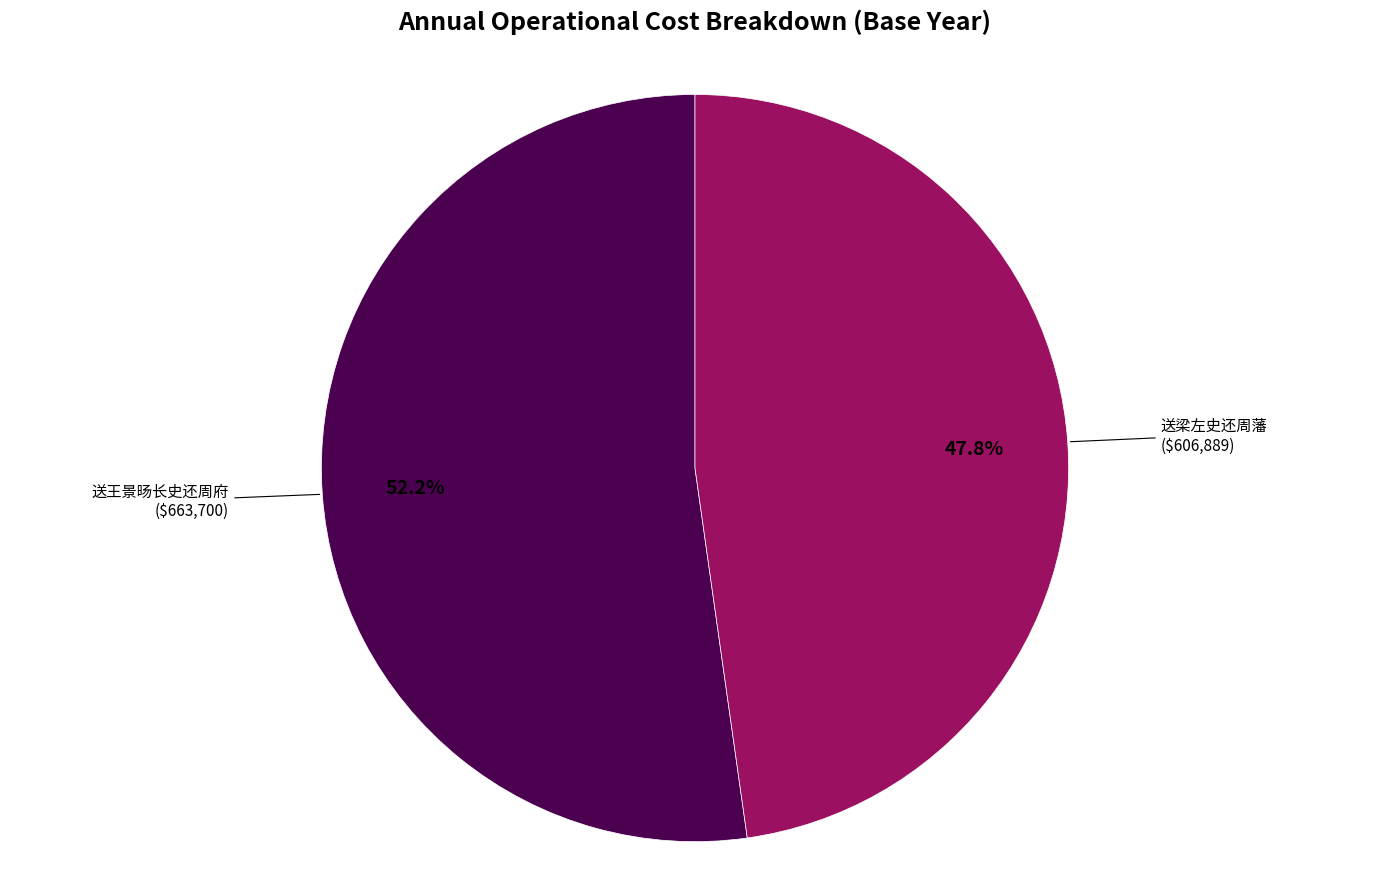

Is there a majority slice in this chart?

Yes